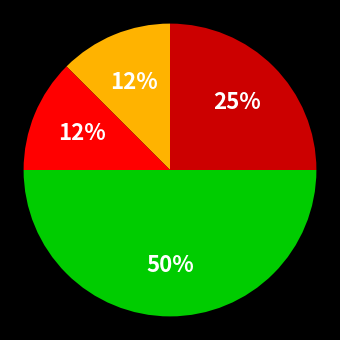

How many segments does this pie chart have?

4